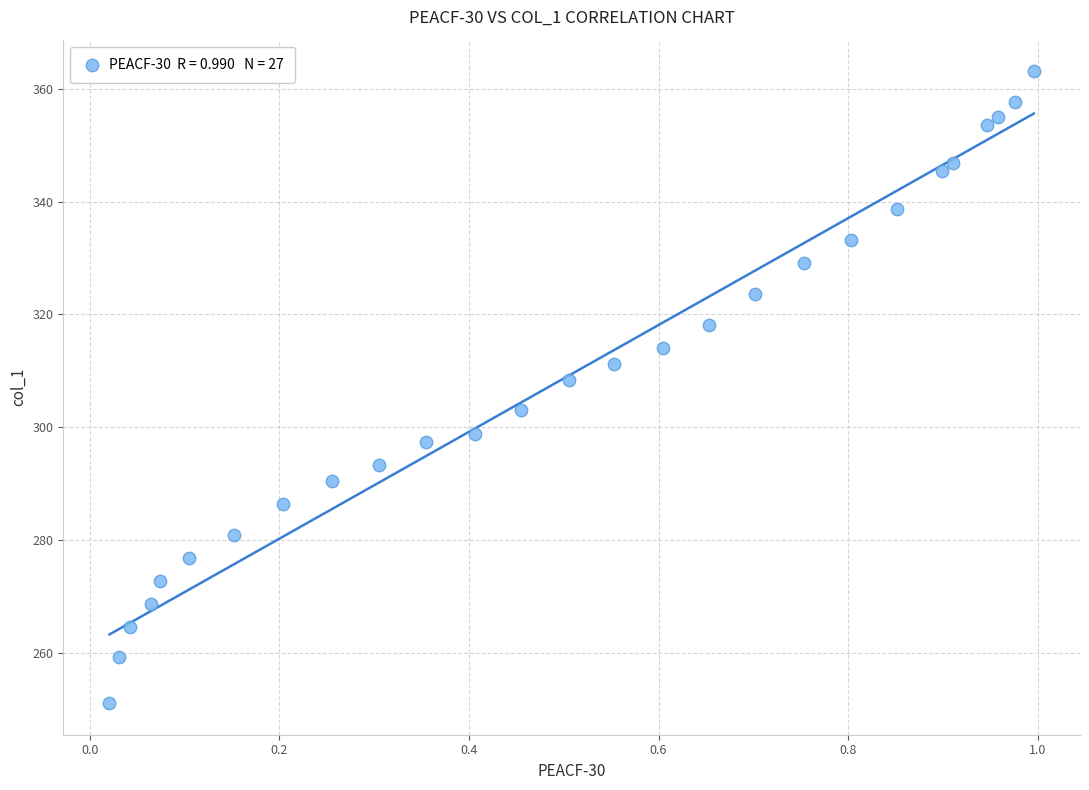

What Y value in the scatter plot is closest to 307?

308.4